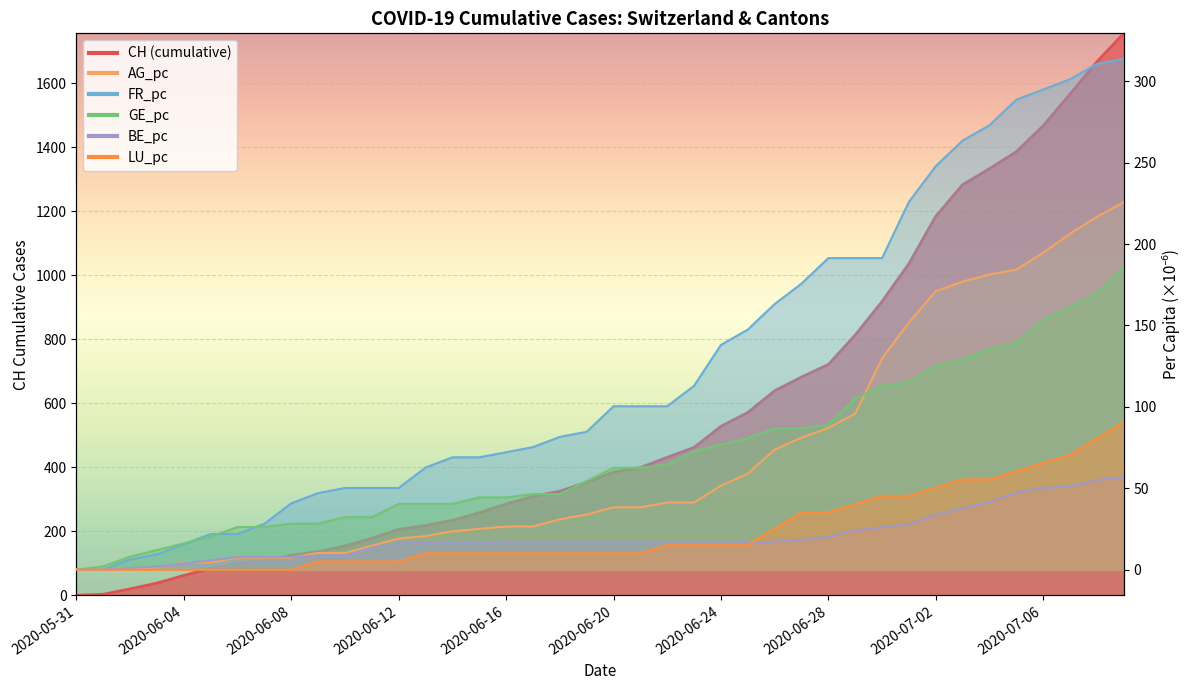

How many lines are shown in the chart?

6